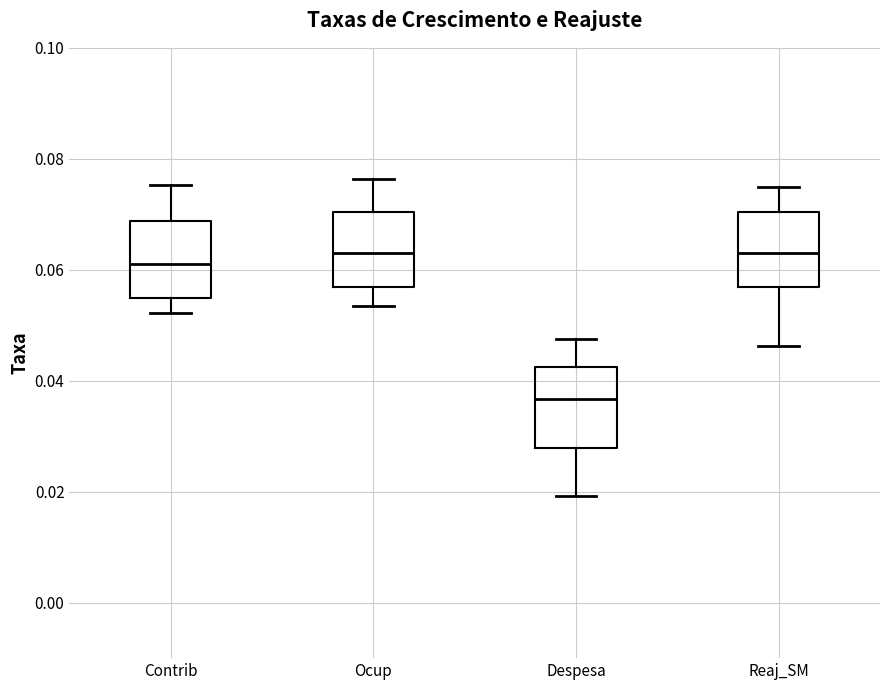

Reading left to right, read every box against the y-axis: the position of its median line, the range the box covers, and the ends of its whiskers. The values are not printed on the chart, so give them approximately, as read against the axis.

Contrib: median 0.062, box 0.054 to 0.068, whiskers 0.052 to 0.076
Ocup: median 0.062, box 0.056 to 0.070, whiskers 0.054 to 0.076
Despesa: median 0.036, box 0.028 to 0.042, whiskers 0.020 to 0.048
Reaj_SM: median 0.062, box 0.056 to 0.070, whiskers 0.046 to 0.076